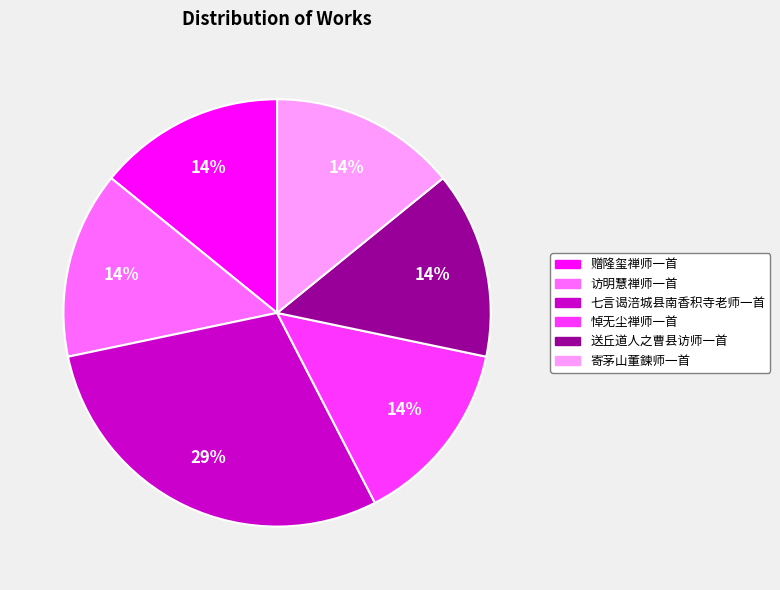

To the nearest percent, what is the difference between the largest and smallest slice percentages?

15%